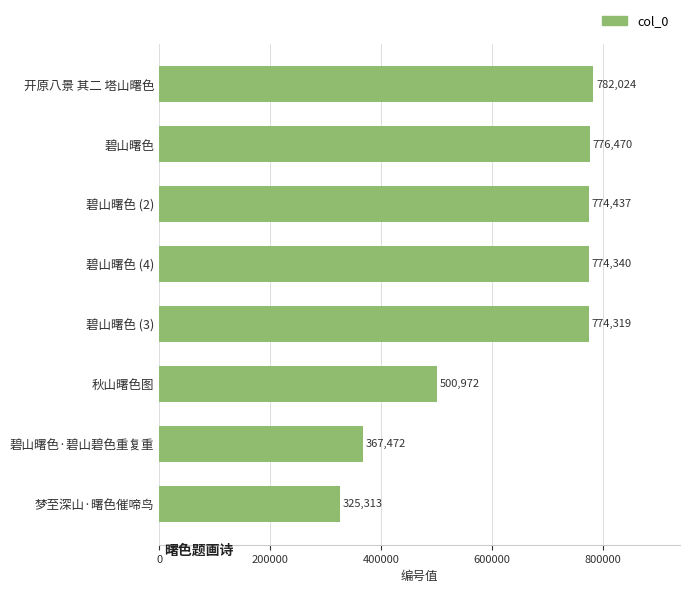

Where is the data nearest to the value 553668?

秋山曙色图